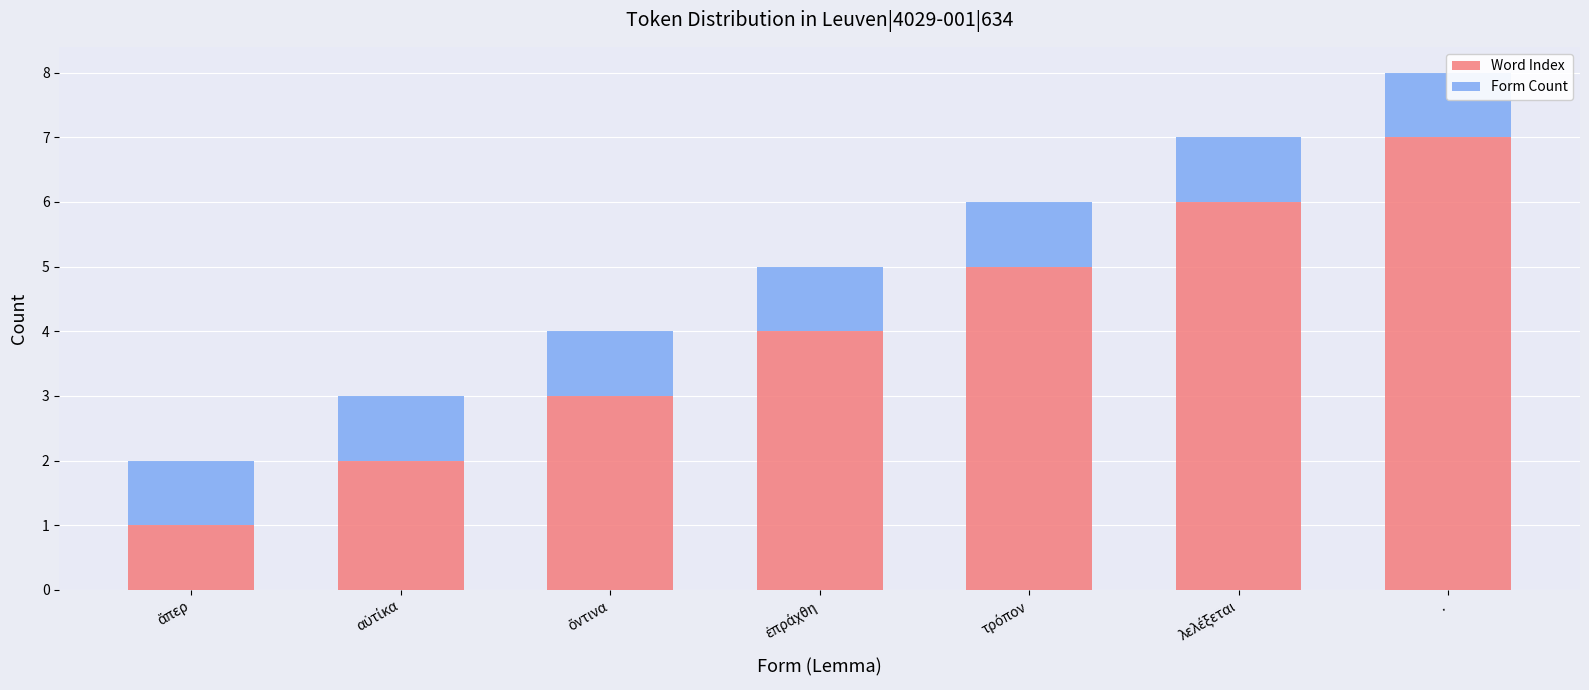

How many bars are there in each group?

2